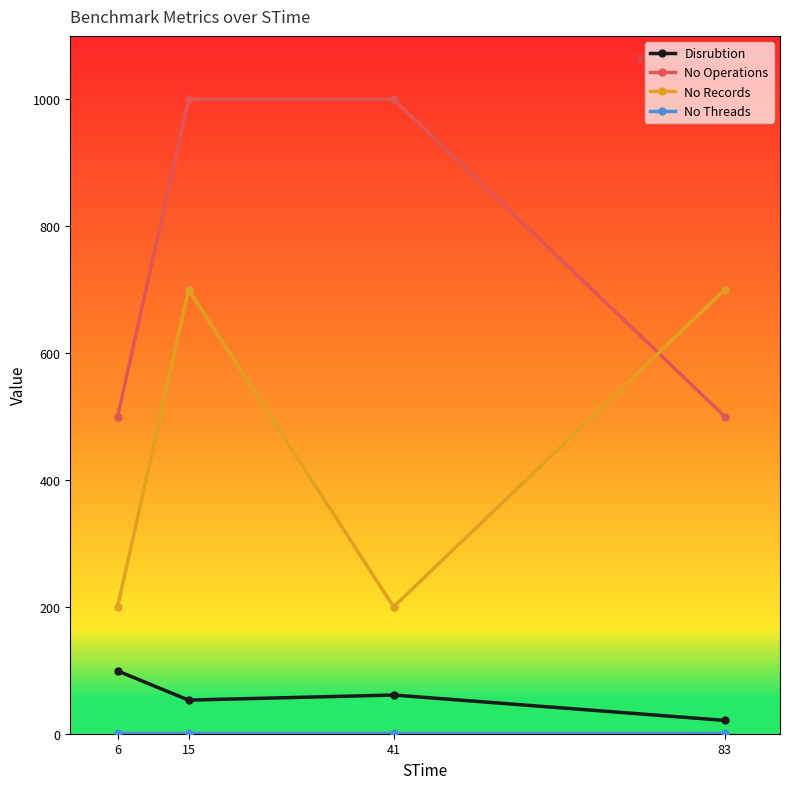

At which category is the sum across all series the highest?

15